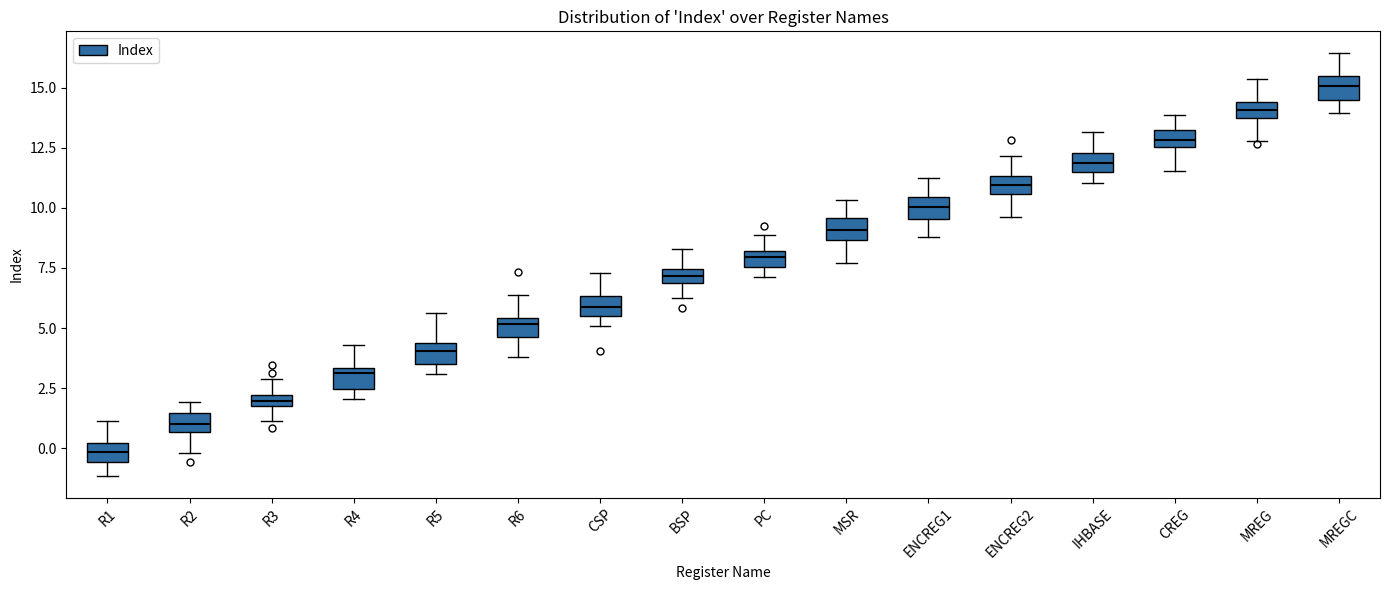

Where is the lower edge of the box for IHBASE on the y-axis? The values are not printed on the chart, so give them approximately, as read against the axis.

11.5